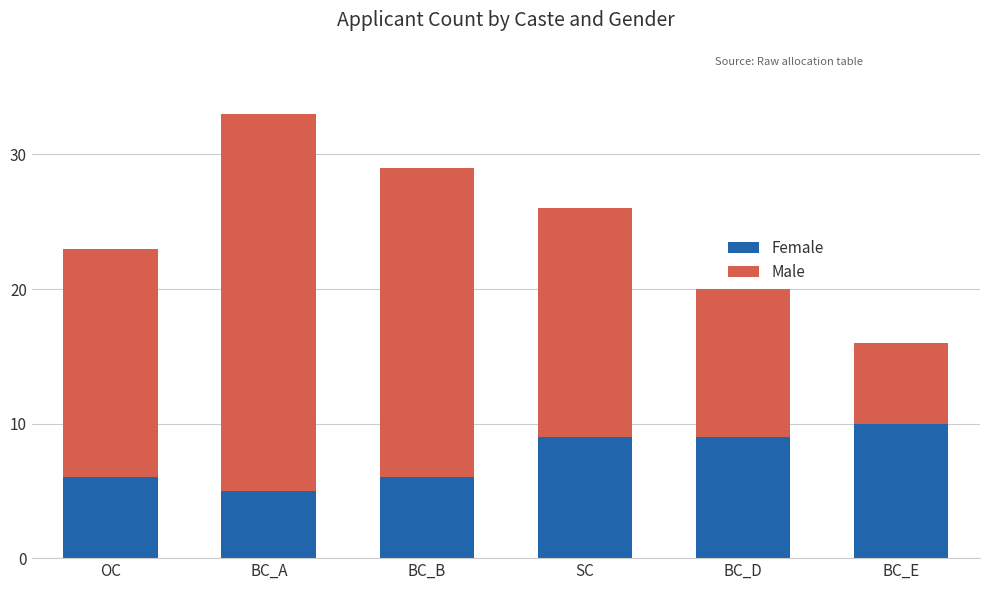

Reading left to right, what are the values for Female?

6	5	6	9	9	10